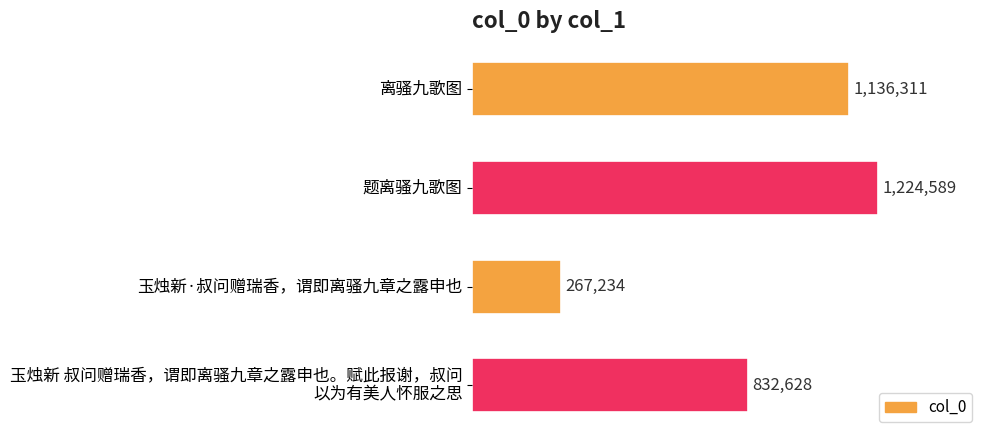

Does the chart contain stacked bars?

No